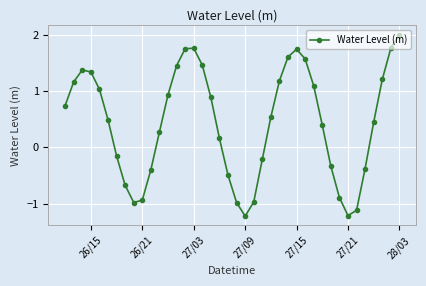

True or false: the data has more than 0 interior local peaks.

True